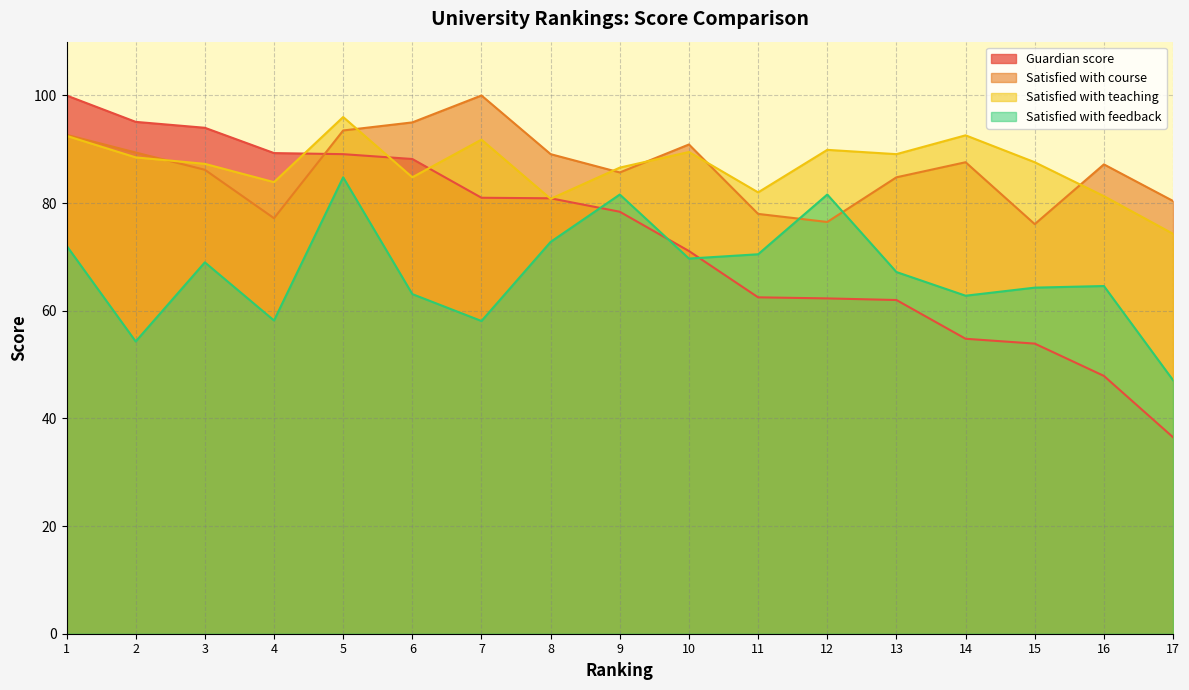

Between 3 and 4, which series saw the biggest shift?

Satisfied with feedback